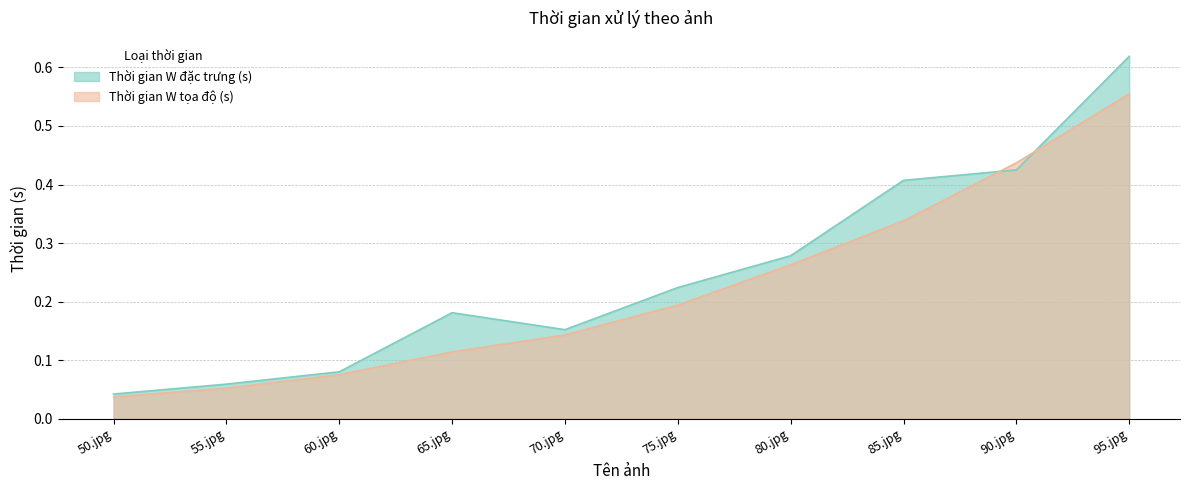

At which label does Thời gian W đặc trưng (s) reach its minimum?

50.jpg